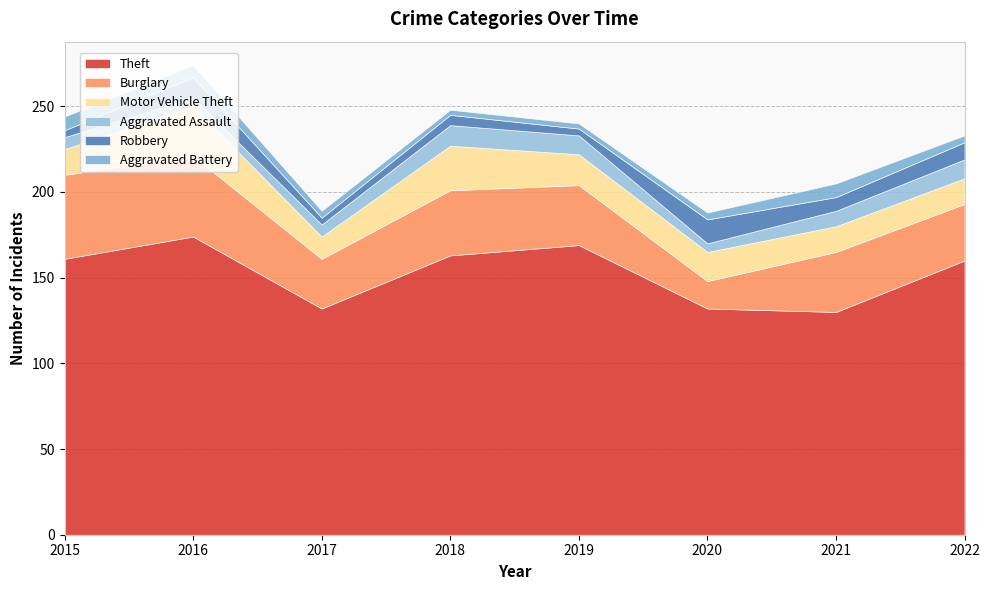

Is it true that Motor Vehicle Theft equals 14 at 2016?

False